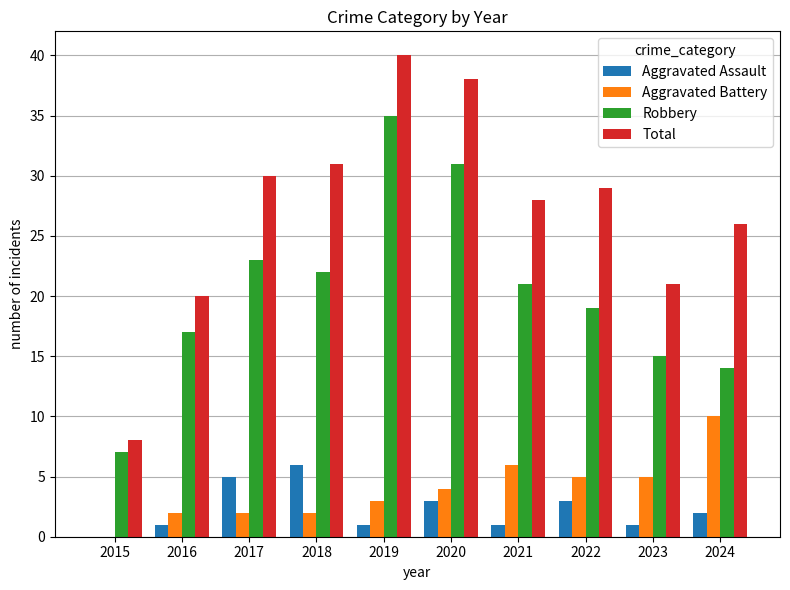

What is the highest value of the Robbery series?

35